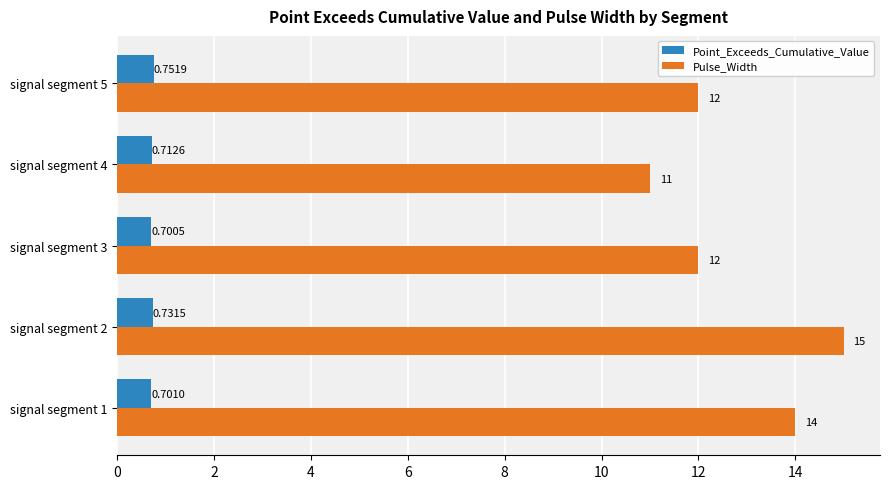

Rank the series by their average value, from highest to lowest.

Pulse_Width, Point_Exceeds_Cumulative_Value